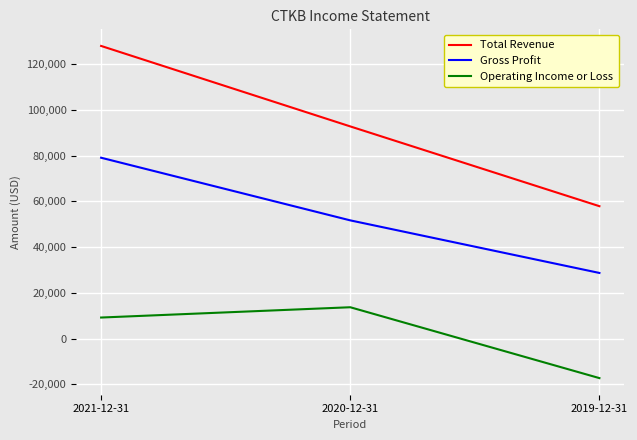

Count the number of categories in the chart.

3